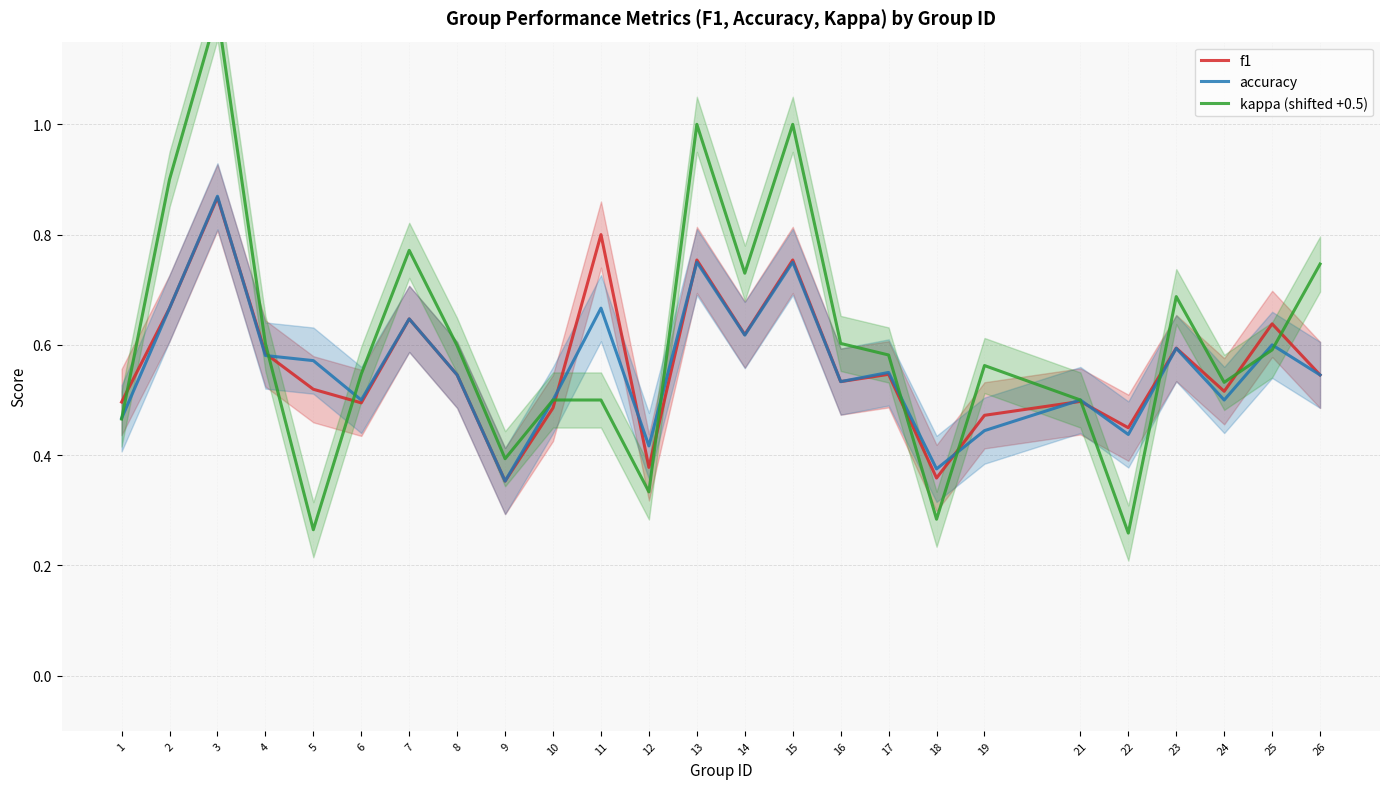

What is the average value of the kappa (shifted +0.5) series?

0.6